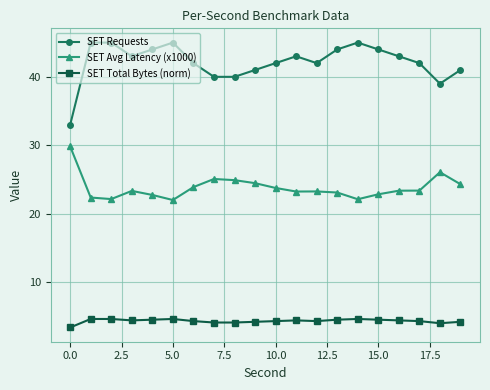

What is the value of the SET Total Bytes (norm) point at the 11th from the left?

4.3